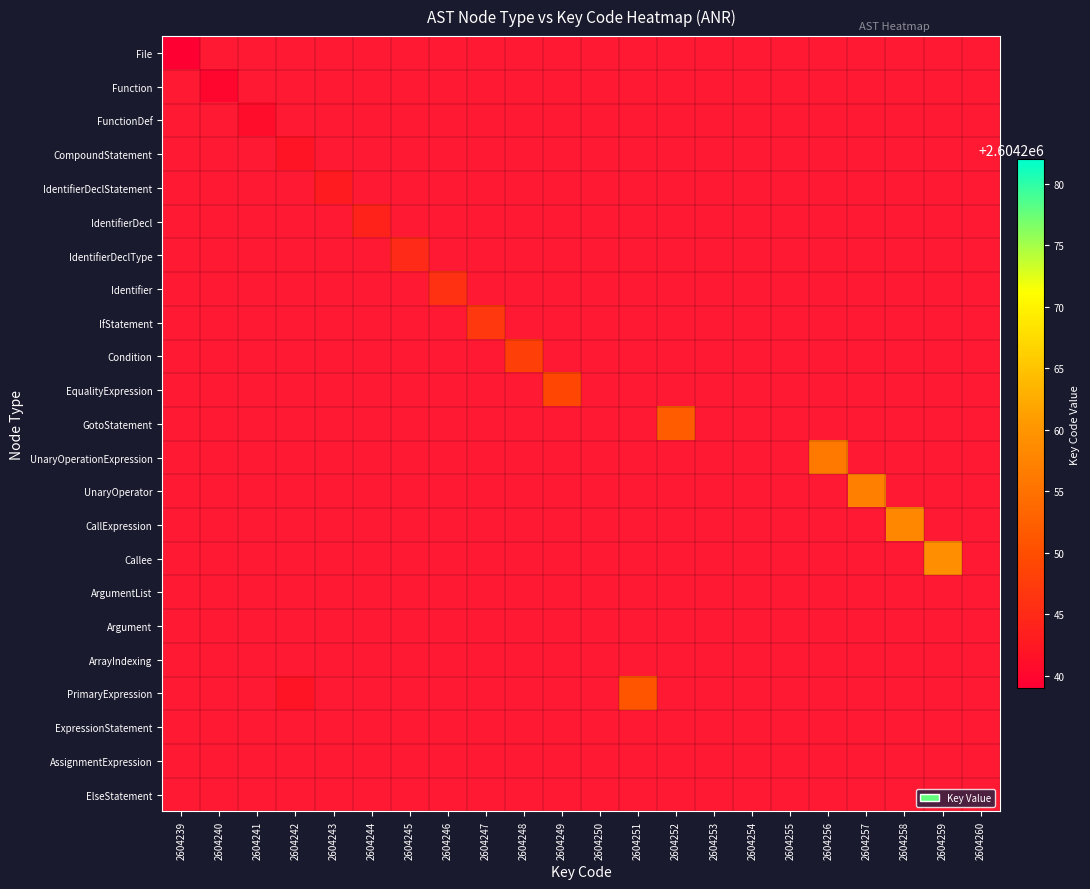

How many data points does each series have?

22